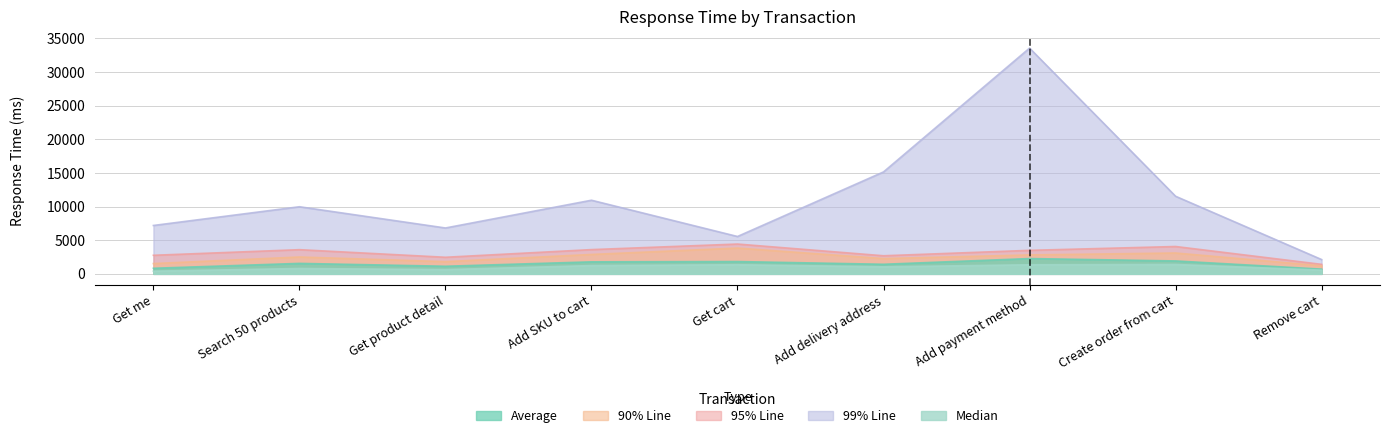

What is the difference between the maximum and minimum values in the Median series?

997